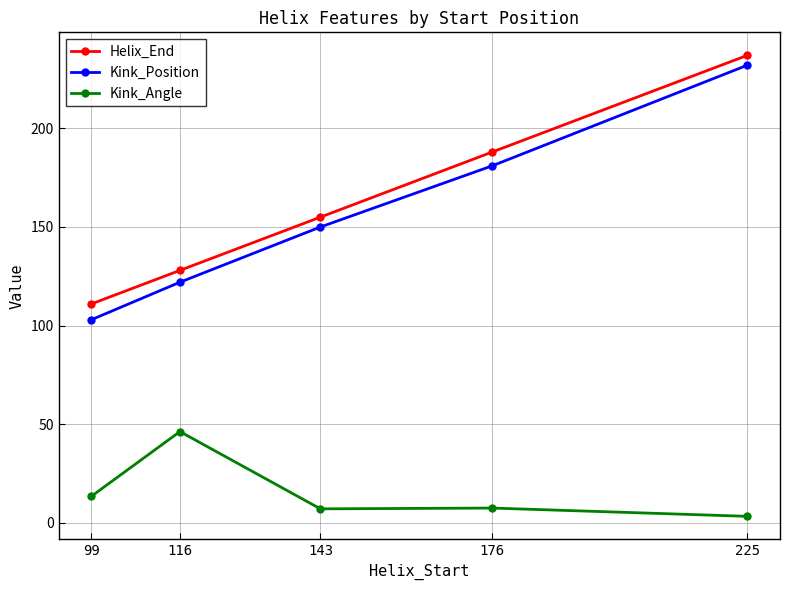

True or false: Kink_Position and Kink_Angle cross at least once.

False